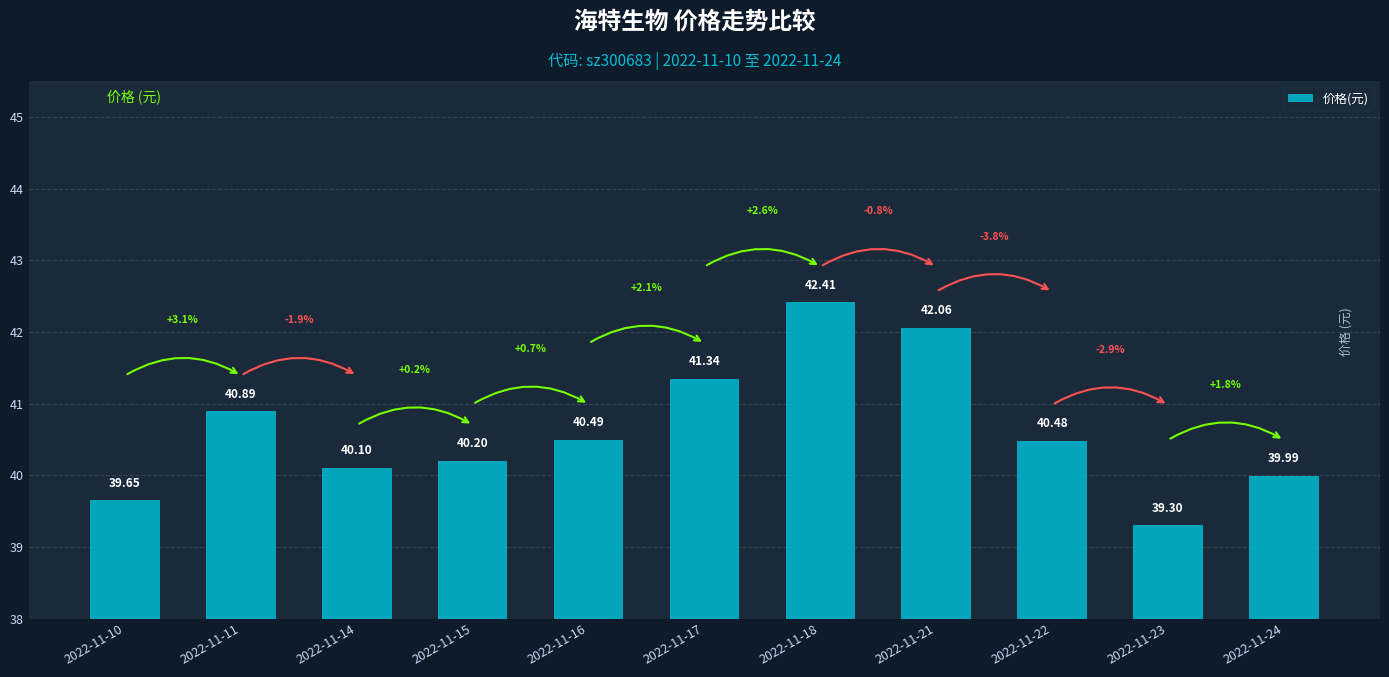

What is the change in value from 2022-11-14 to 2022-11-17?

+1.2